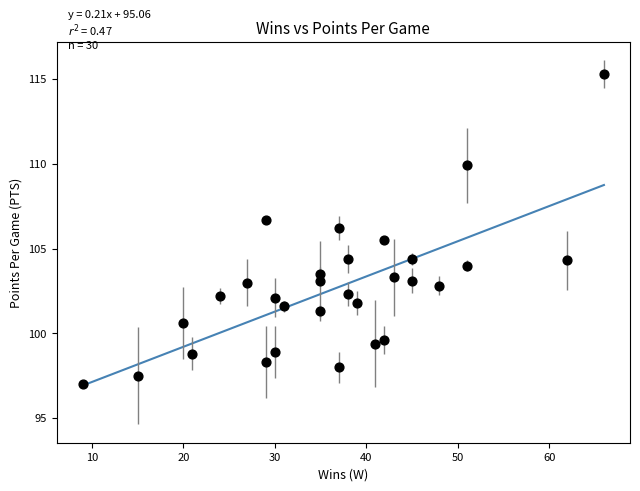

What is the range of X values (max minus min)?

57.0